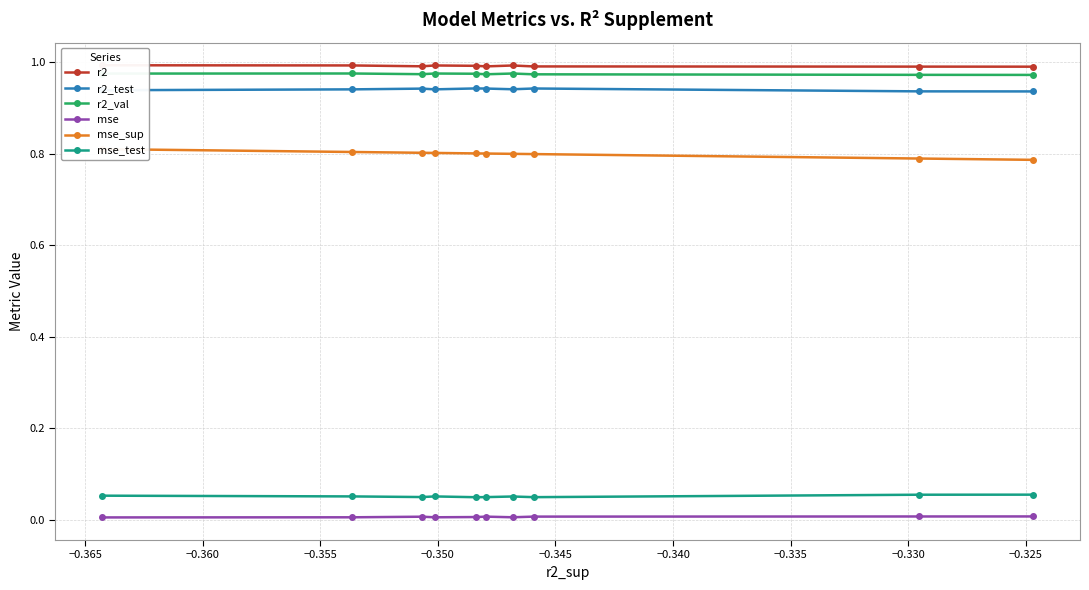

True or false: mse_sup has more than 0 points higher than both neighbors.

False